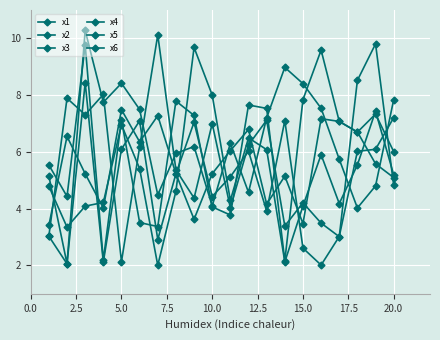

How many data points in x4 are above 6?

10